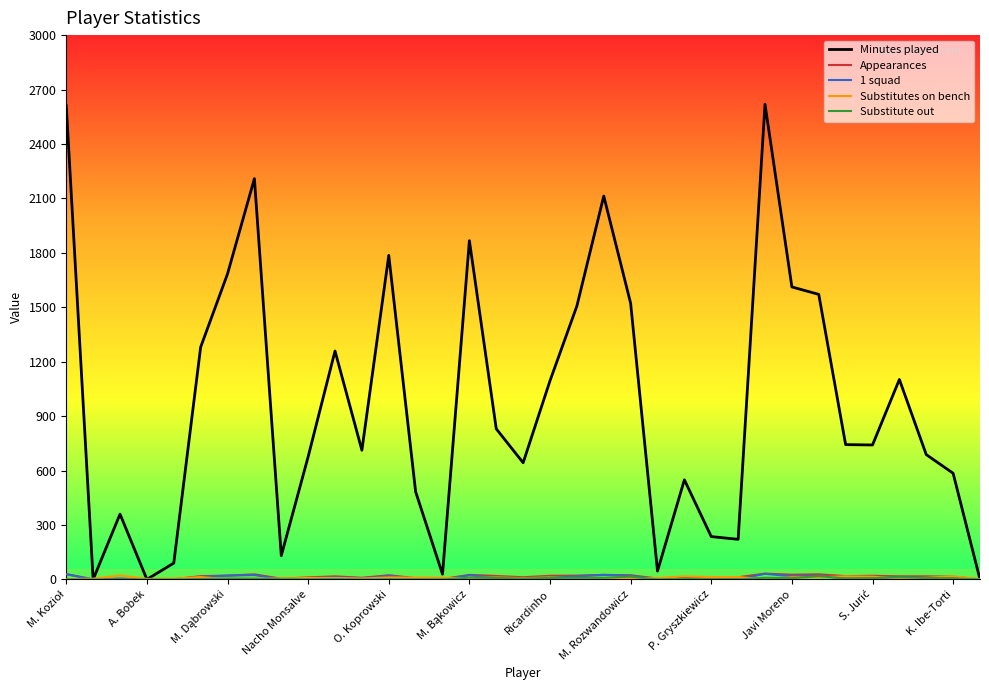

Which series has the largest total across all categories?

Minutes played